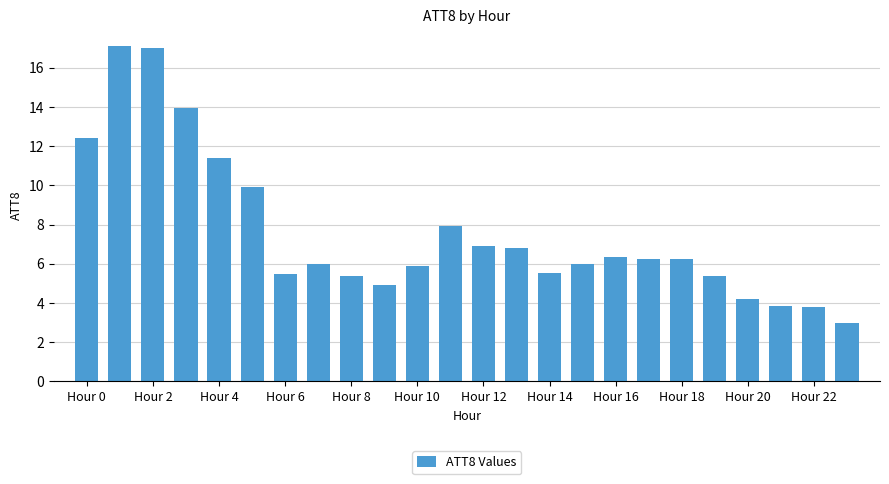

What is the value of the 11th bar from the left?

5.9